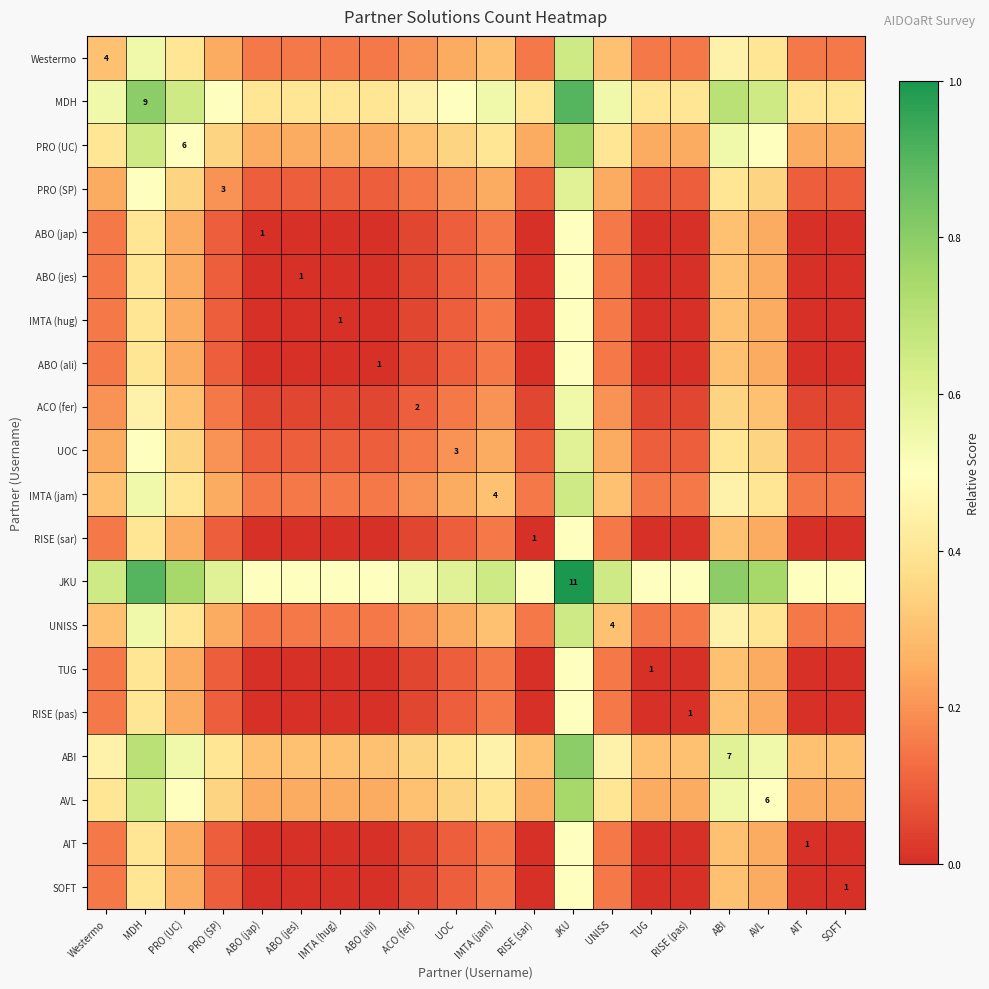

The value of Westermo at AIT is 0.1. True or false?

True